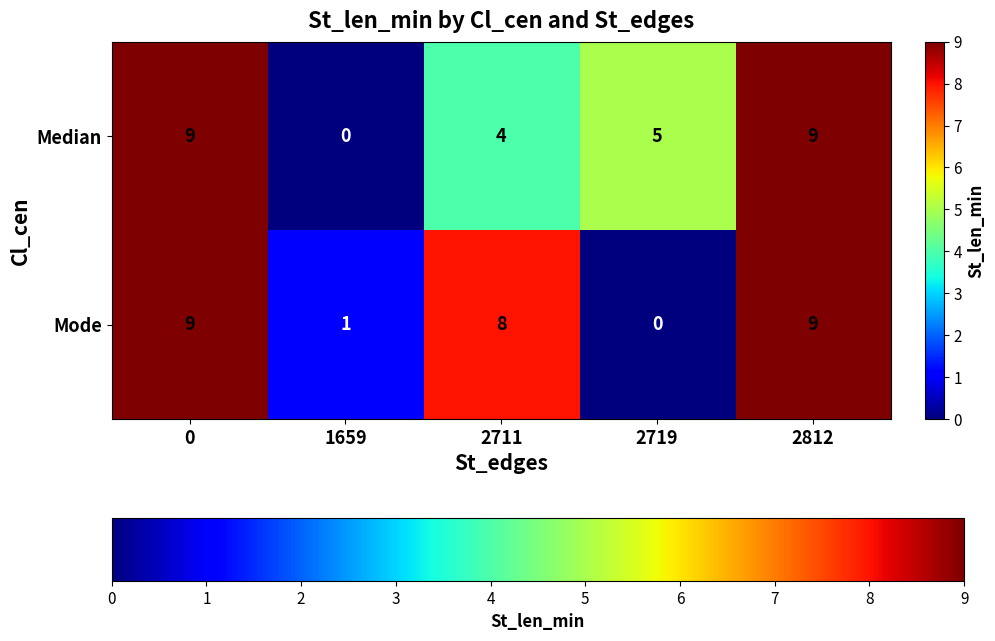

Which series changed the most between 2719 and 2812?

Mode